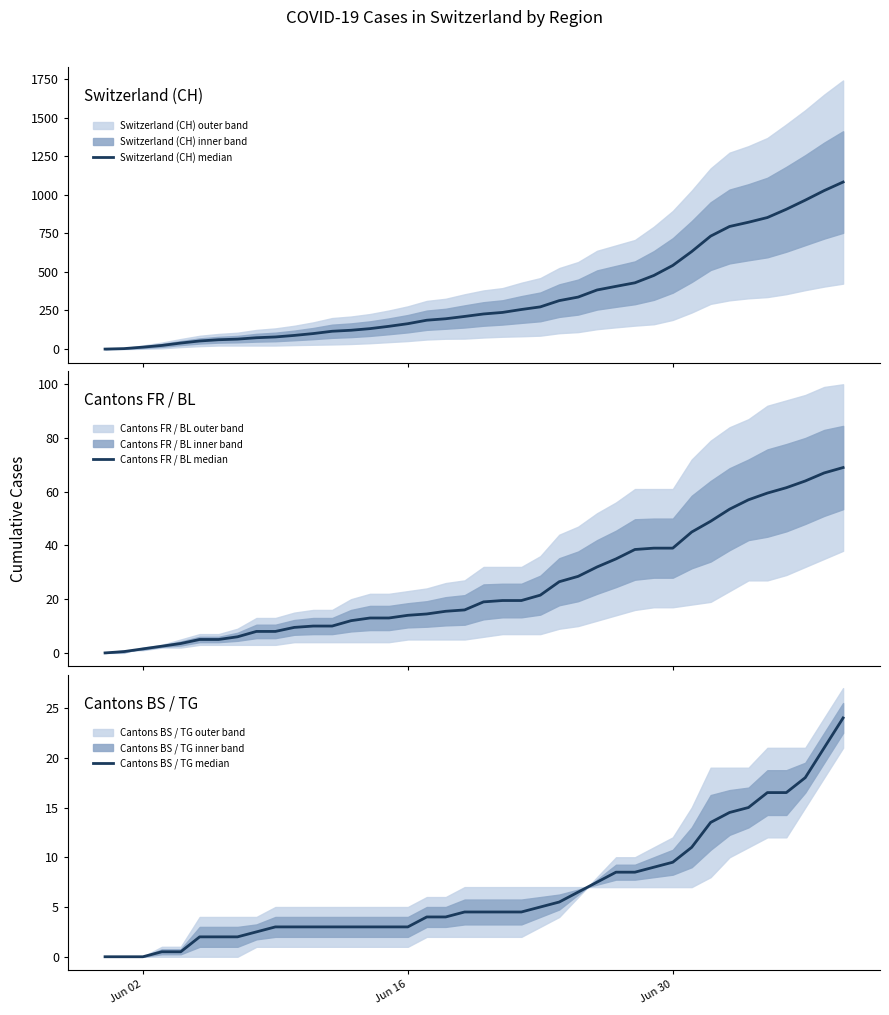

List the series in order of their peak value, highest first.

Switzerland (CH) median, Cantons FR / BL median, Cantons BS / TG median